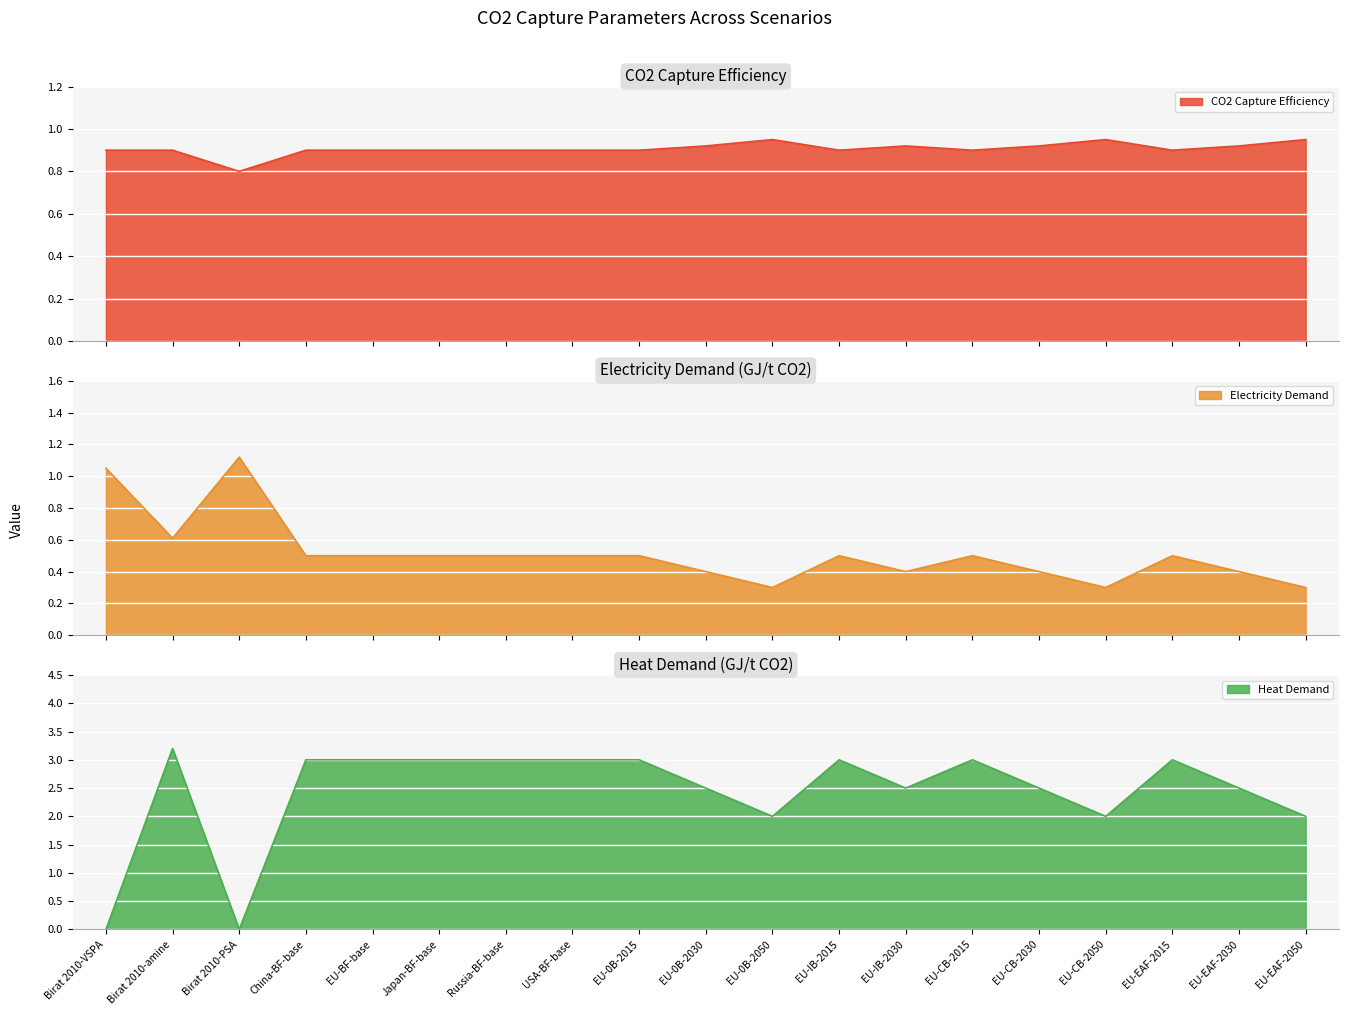

The value of CO2 Capture Efficiency at EU-CB-2050 is 0.2. True or false?

False